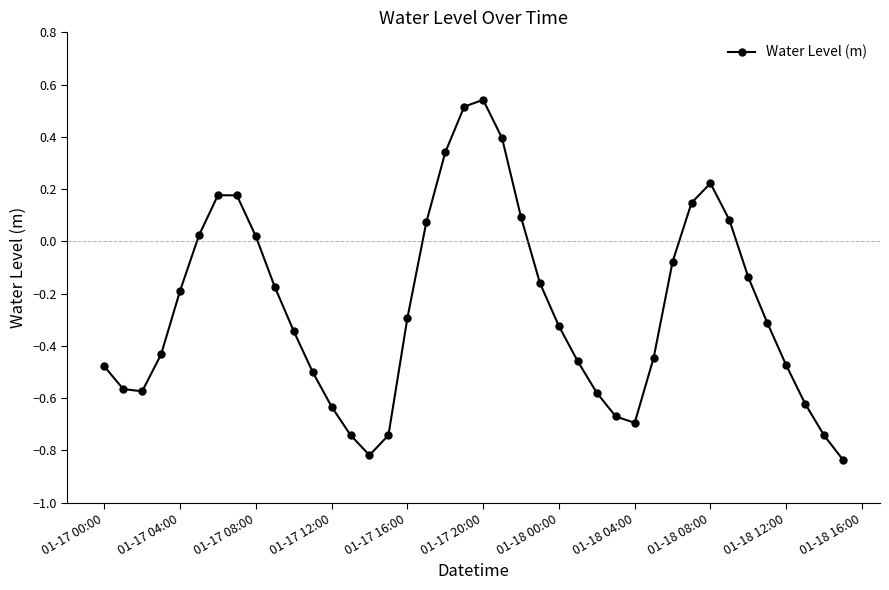

Count the number of data series in this chart.

1